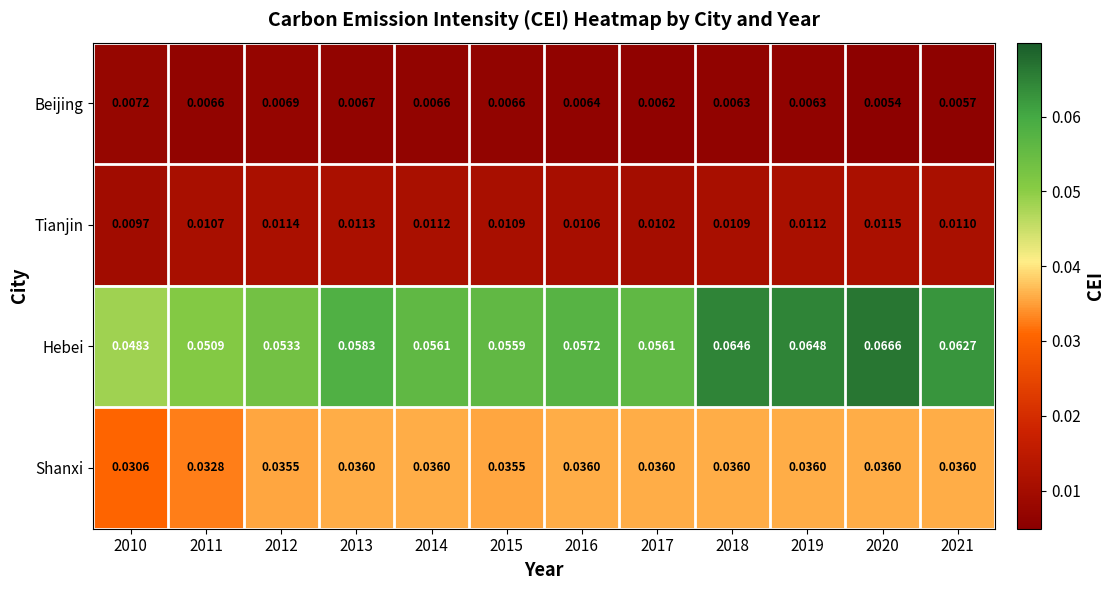

How many categories are shown in the chart?

12